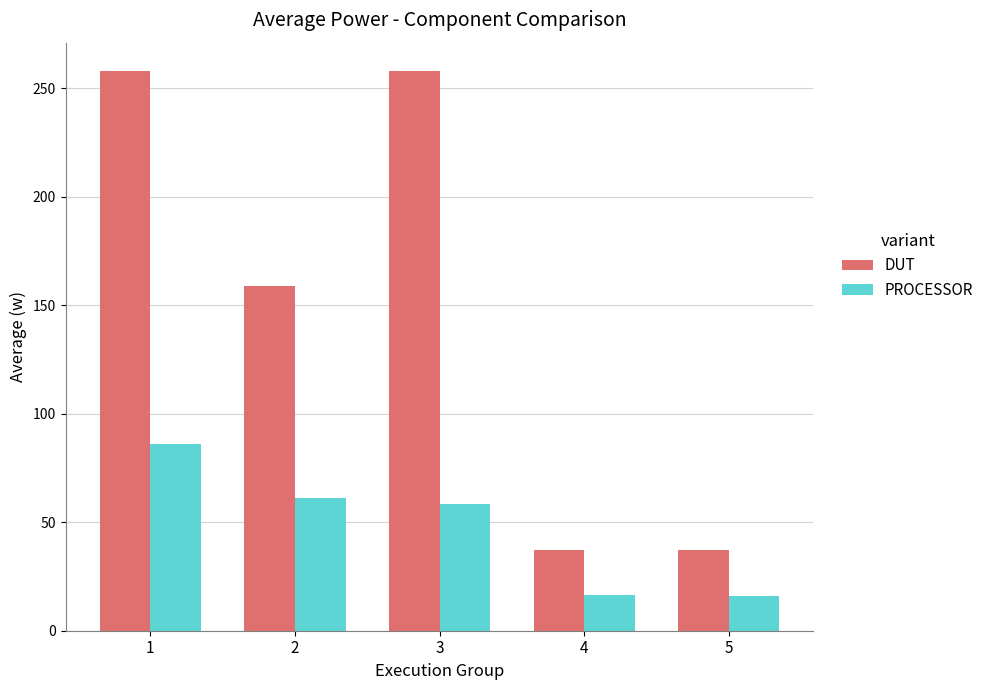

Rank the series at 4 from lowest to highest value.

PROCESSOR, DUT